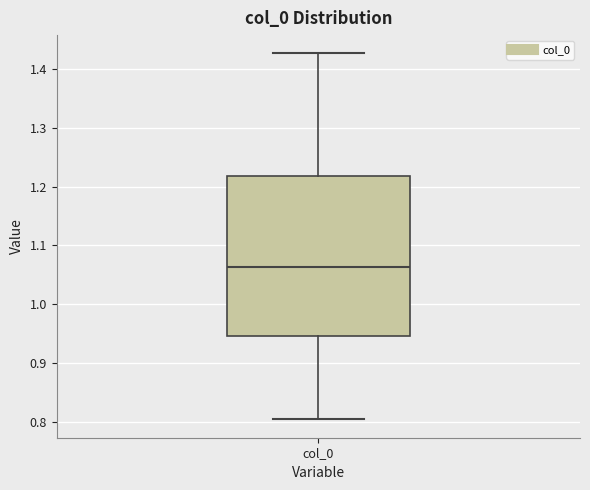

Read this box plot against the y-axis: the position of the median line, the range covered by the box, and the ends of both whiskers. The values are not printed on the chart, so give them approximately, as read against the axis.

median 1.06, box 0.95 to 1.22, whiskers 0.80 to 1.43